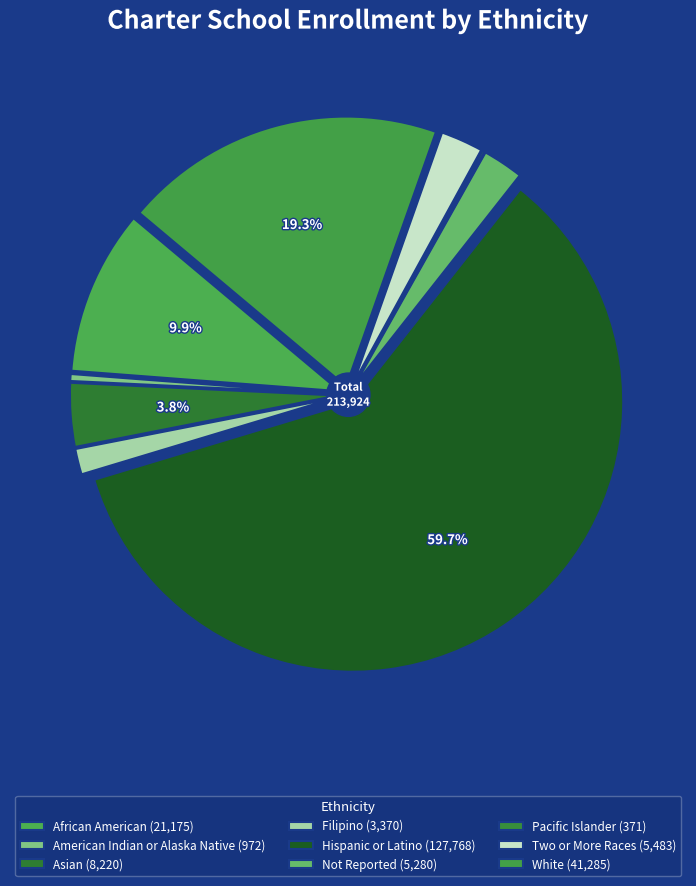

Does American Indian or Alaska Native represent more than half of the total?

No